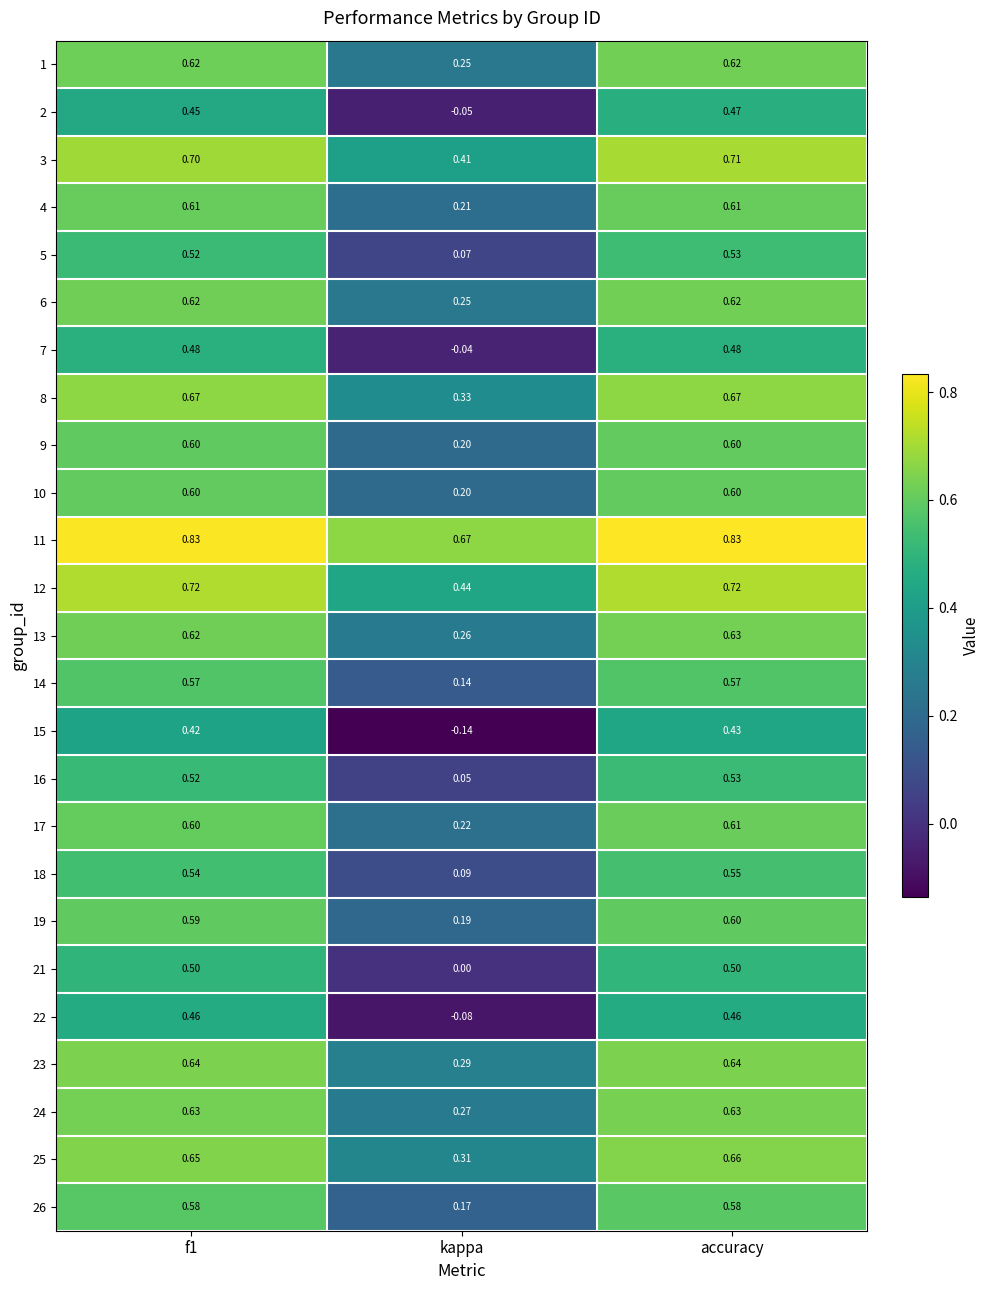

Is the value of 15 at accuracy greater than the value of 12 at f1?

No